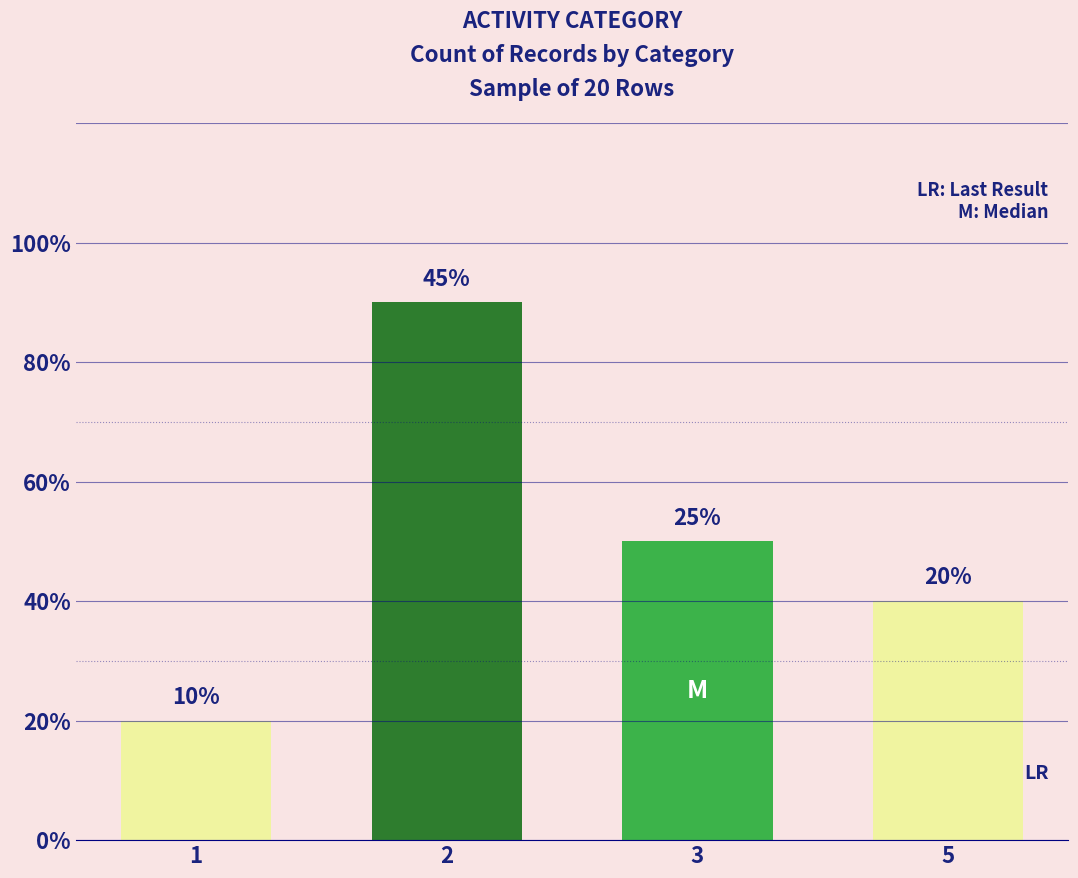

Reading left to right, extract all data points from this chart.

1=2	2=9	3=5	5=4